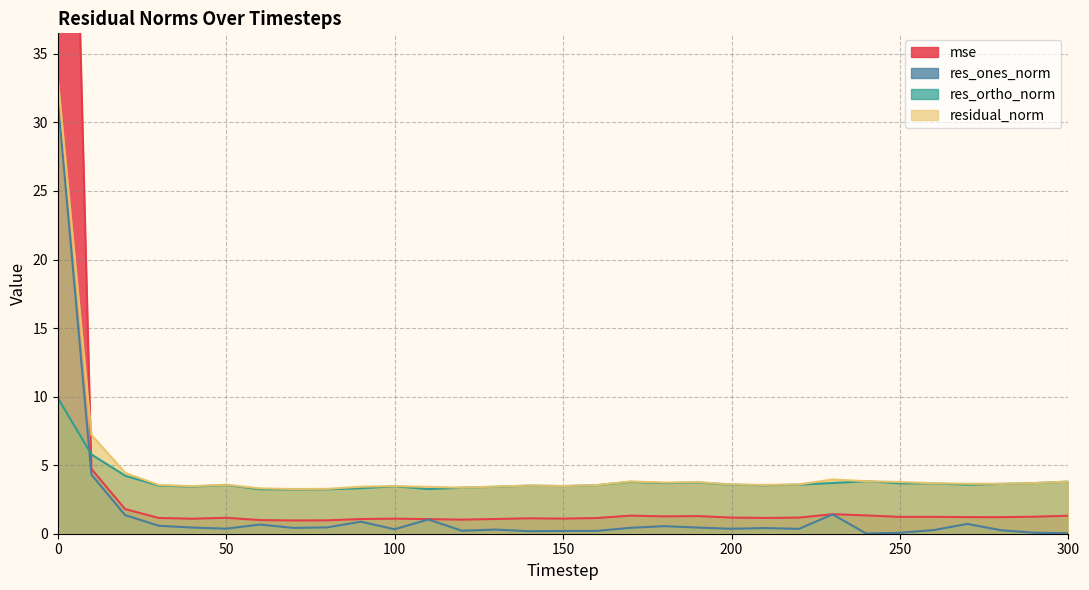

True or false: residual_norm has a value of 5.7 at 160.

False